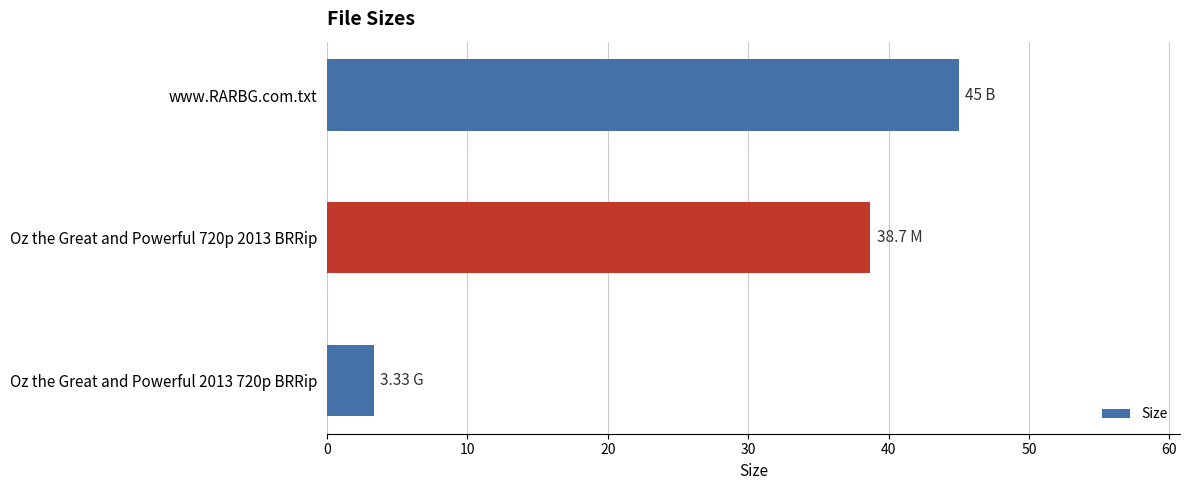

Rank the categories by value from highest to lowest.

www.RARBG.com.txt, Oz the Great and Powerful 720p 2013 BRRip, Oz the Great and Powerful 2013 720p BRRip